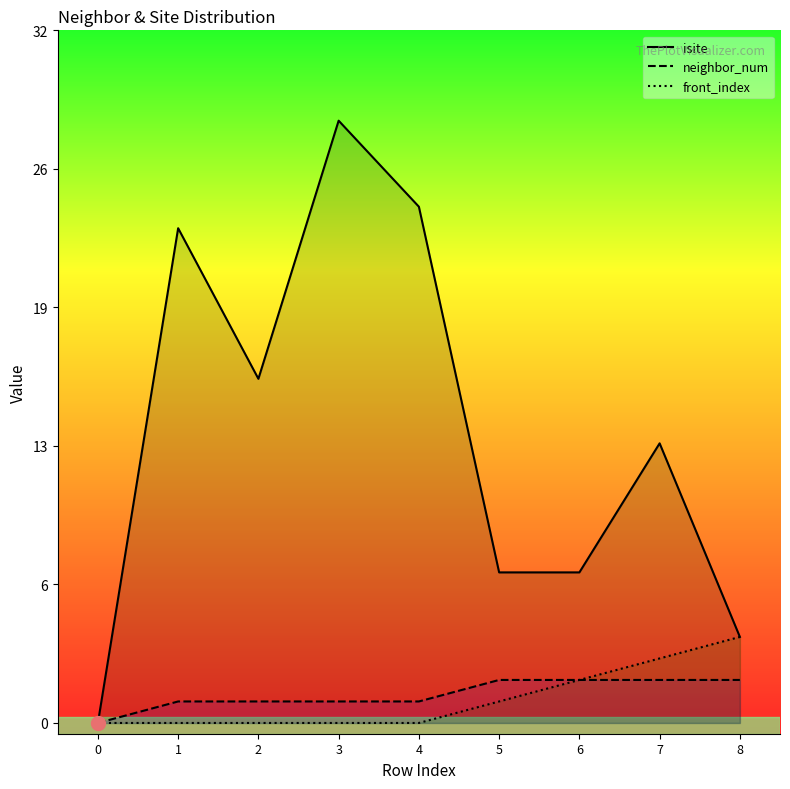

Which has a higher value, 7 or 3?

3